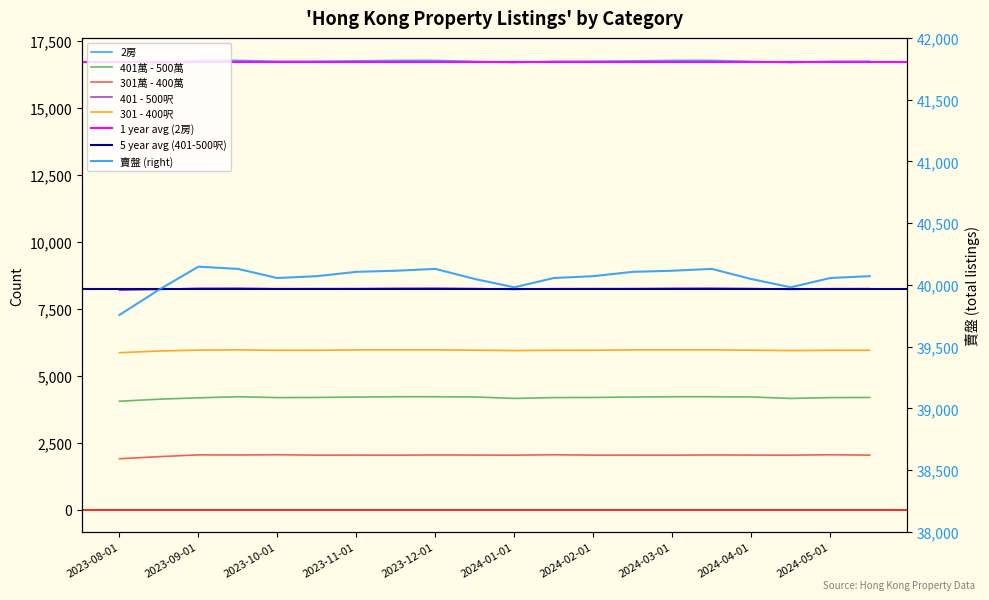

At how many categories does at least one series exceed 15797?

20